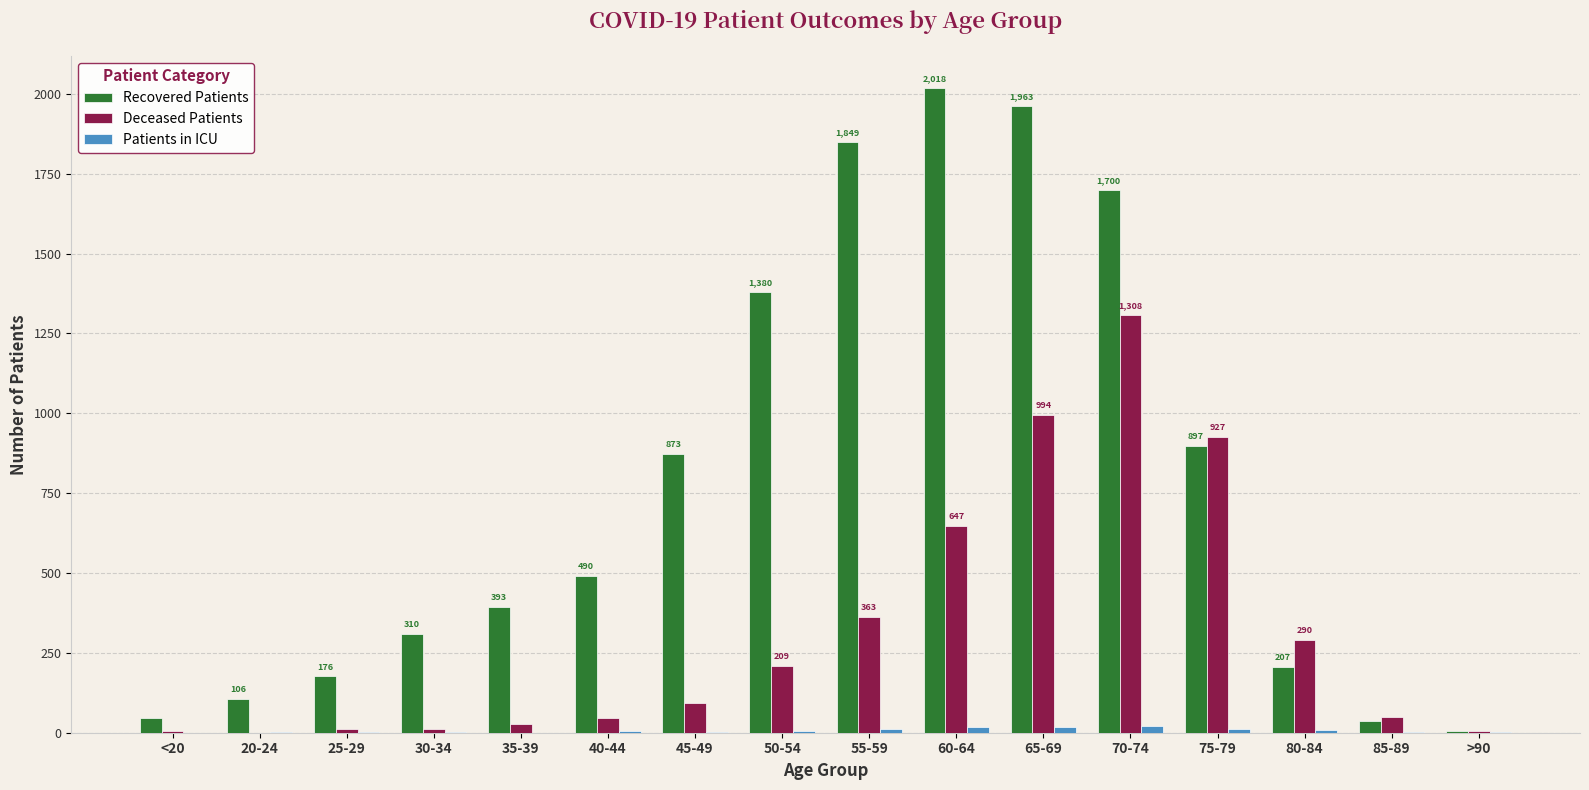

Which series has the largest total across all categories?

Recovered Patients